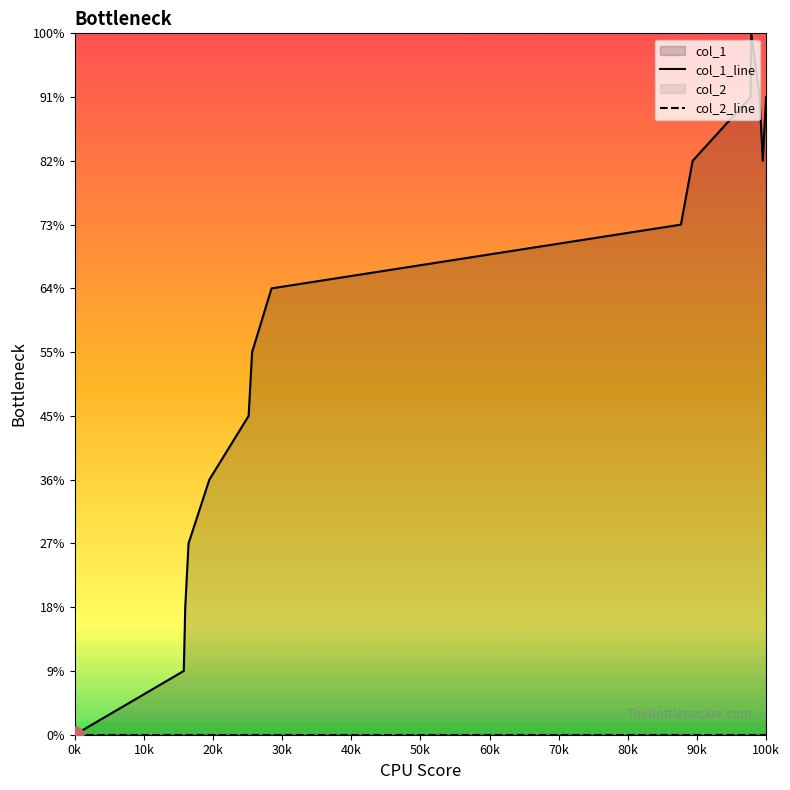

Which label corresponds to the smallest value in the chart?

0k